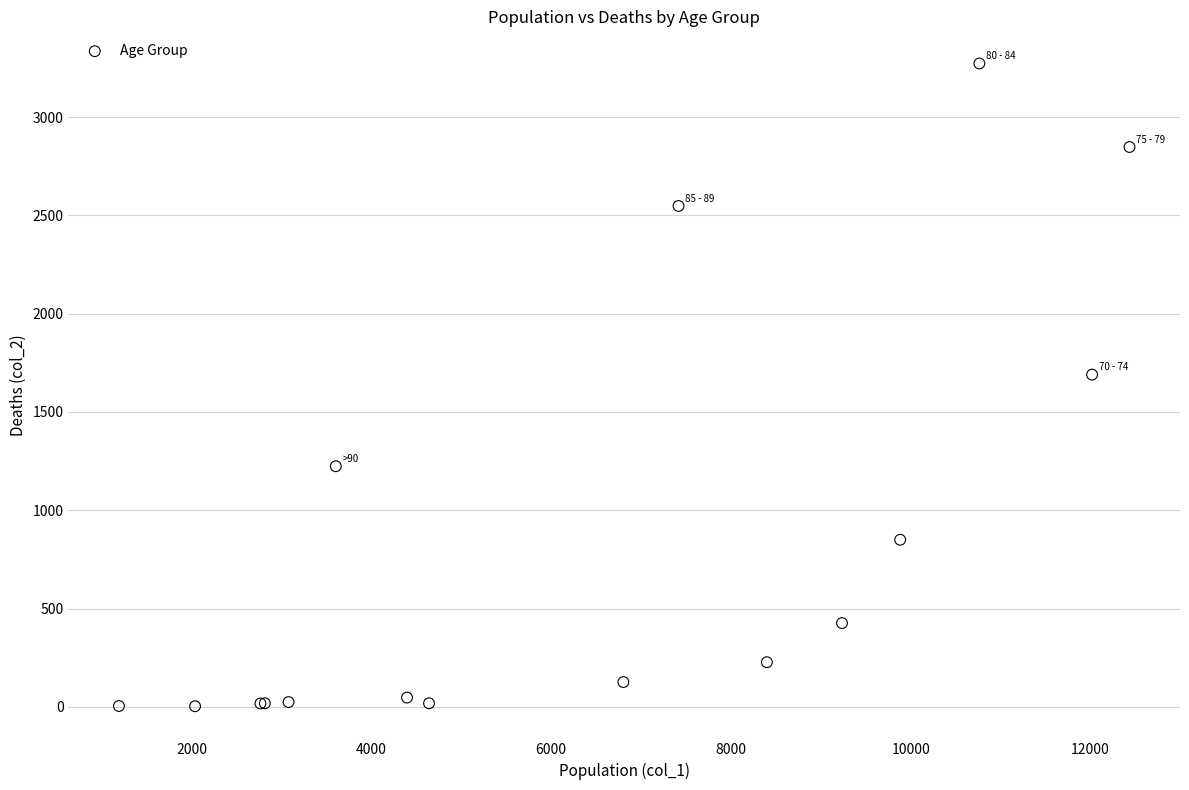

What Y value in the scatter plot is closest to 1638?

1690